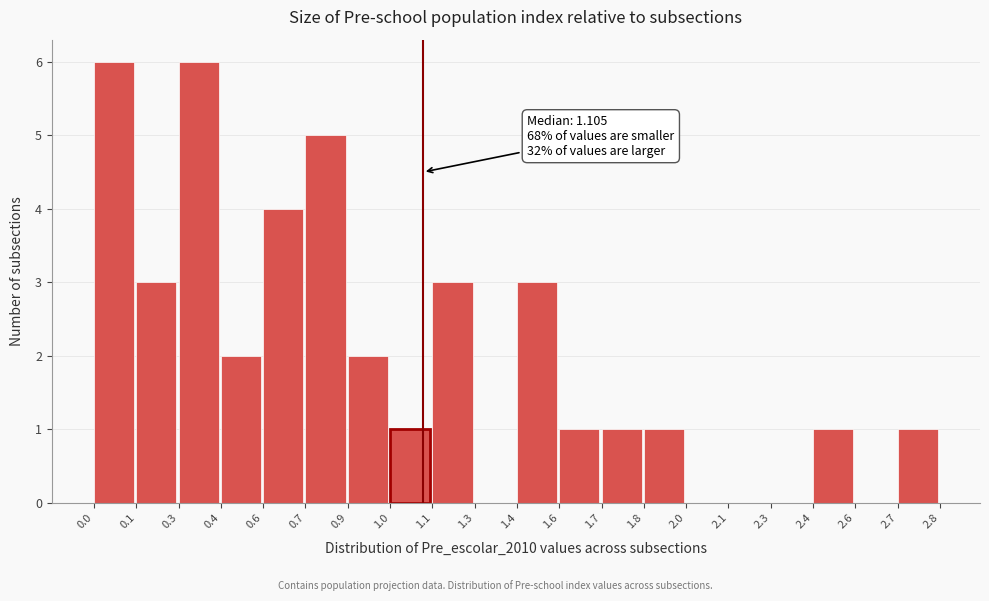

Reading left to right, list all the values displayed in this chart.

0.0=6	0.1=3	0.3=6	0.4=2	0.6=4	0.7=5	0.9=2	1.0=1	1.1=3	1.3=0	1.4=3	1.6=1	1.7=1	1.8=1	2.0=0	2.1=0	2.3=0	2.4=1	2.6=0	2.7=1